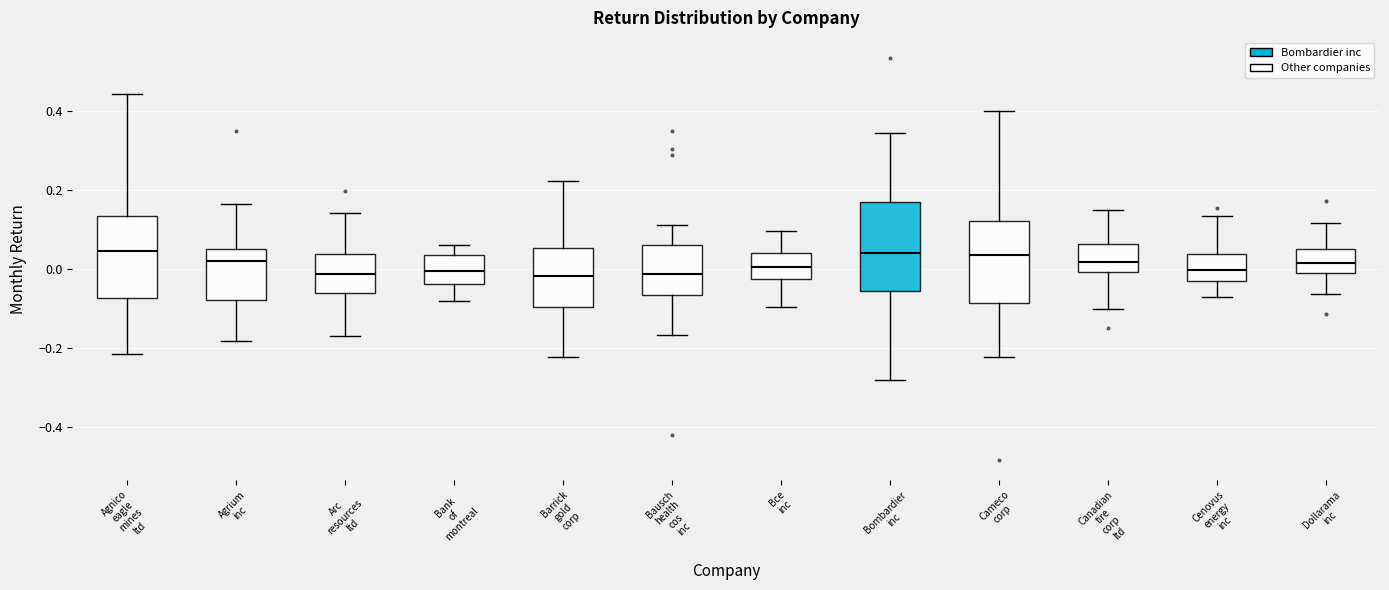

Reading left to right, read every box against the y-axis: the position of its median line, the range the box covers, and the ends of its whiskers. The values are not printed on the chart, so give them approximately, as read against the axis.

Agnico eagle mines ltd: median 0.04, box -0.08 to 0.14, whiskers -0.22 to 0.44
Agrium inc: median 0.02, box -0.08 to 0.04, whiskers -0.18 to 0.16
Arc resources ltd: median -0.02, box -0.06 to 0.04, whiskers -0.18 to 0.14
Bank of montreal: median 0.00, box -0.04 to 0.04, whiskers -0.08 to 0.06
Barrick gold corp: median -0.02, box -0.10 to 0.06, whiskers -0.22 to 0.22
Bausch health cos inc: median -0.02, box -0.06 to 0.06, whiskers -0.16 to 0.12
Bce inc: median 0.00, box -0.02 to 0.04, whiskers -0.10 to 0.10
Bombardier inc: median 0.04, box -0.06 to 0.16, whiskers -0.28 to 0.34
Cameco corp: median 0.04, box -0.08 to 0.12, whiskers -0.22 to 0.40
Canadian tire corp ltd: median 0.02, box 0.00 to 0.06, whiskers -0.10 to 0.14
Cenovus energy inc: median 0.00, box -0.04 to 0.04, whiskers -0.08 to 0.14
Dollarama inc: median 0.02, box -0.02 to 0.06, whiskers -0.06 to 0.12